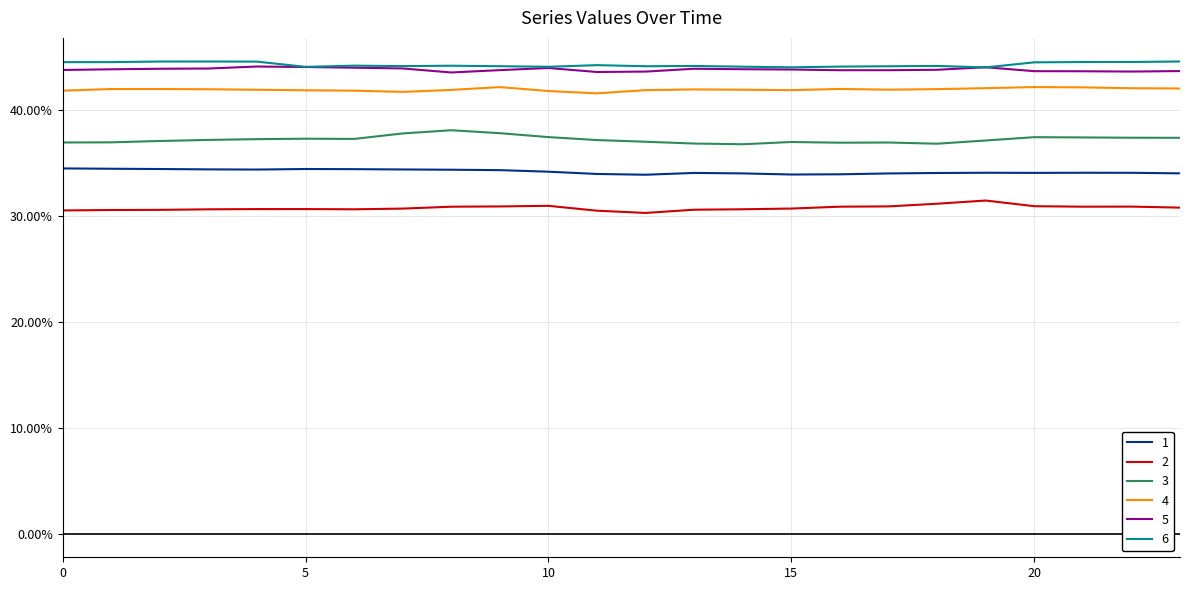

What are all the series names shown in the legend?

1, 2, 3, 4, 5, 6